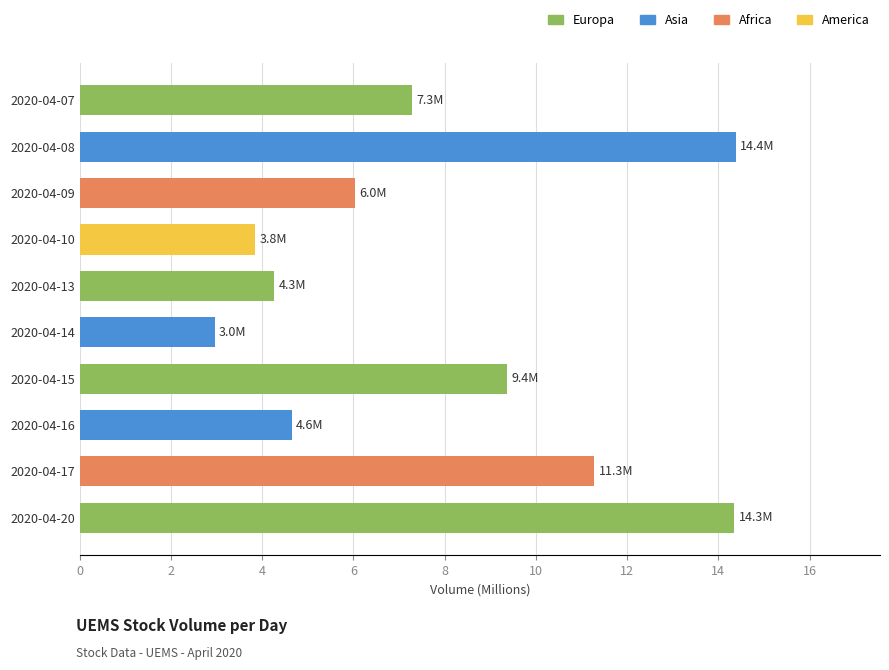

What is the difference between the maximum and minimum values?

11.4